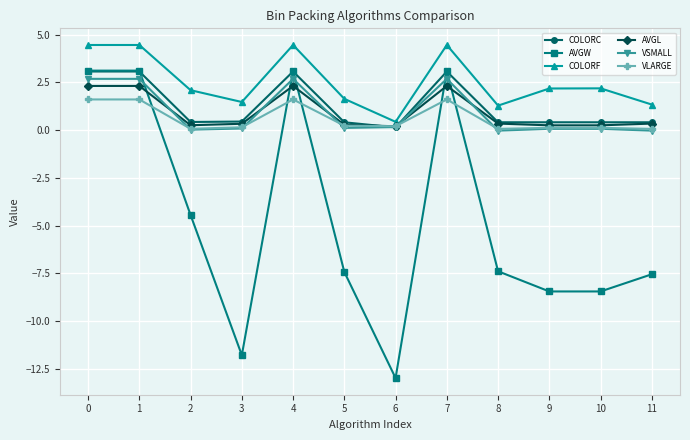

What is the difference between the highest and lowest values at 4?

2.9